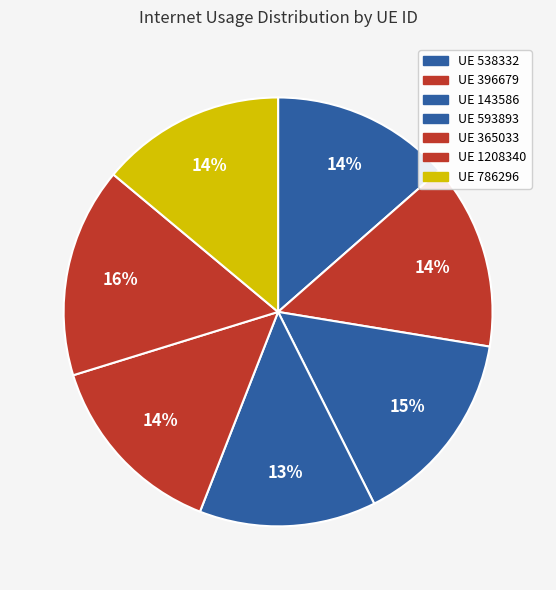

Which slice is the largest?

1208340